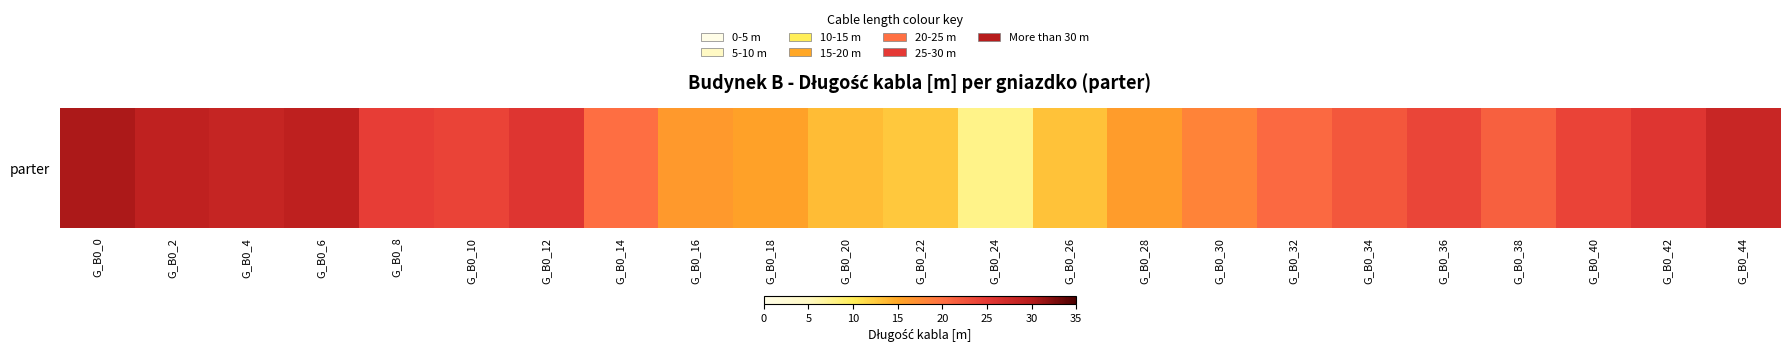

Where is the data nearest to the value 19?

G_B0_30